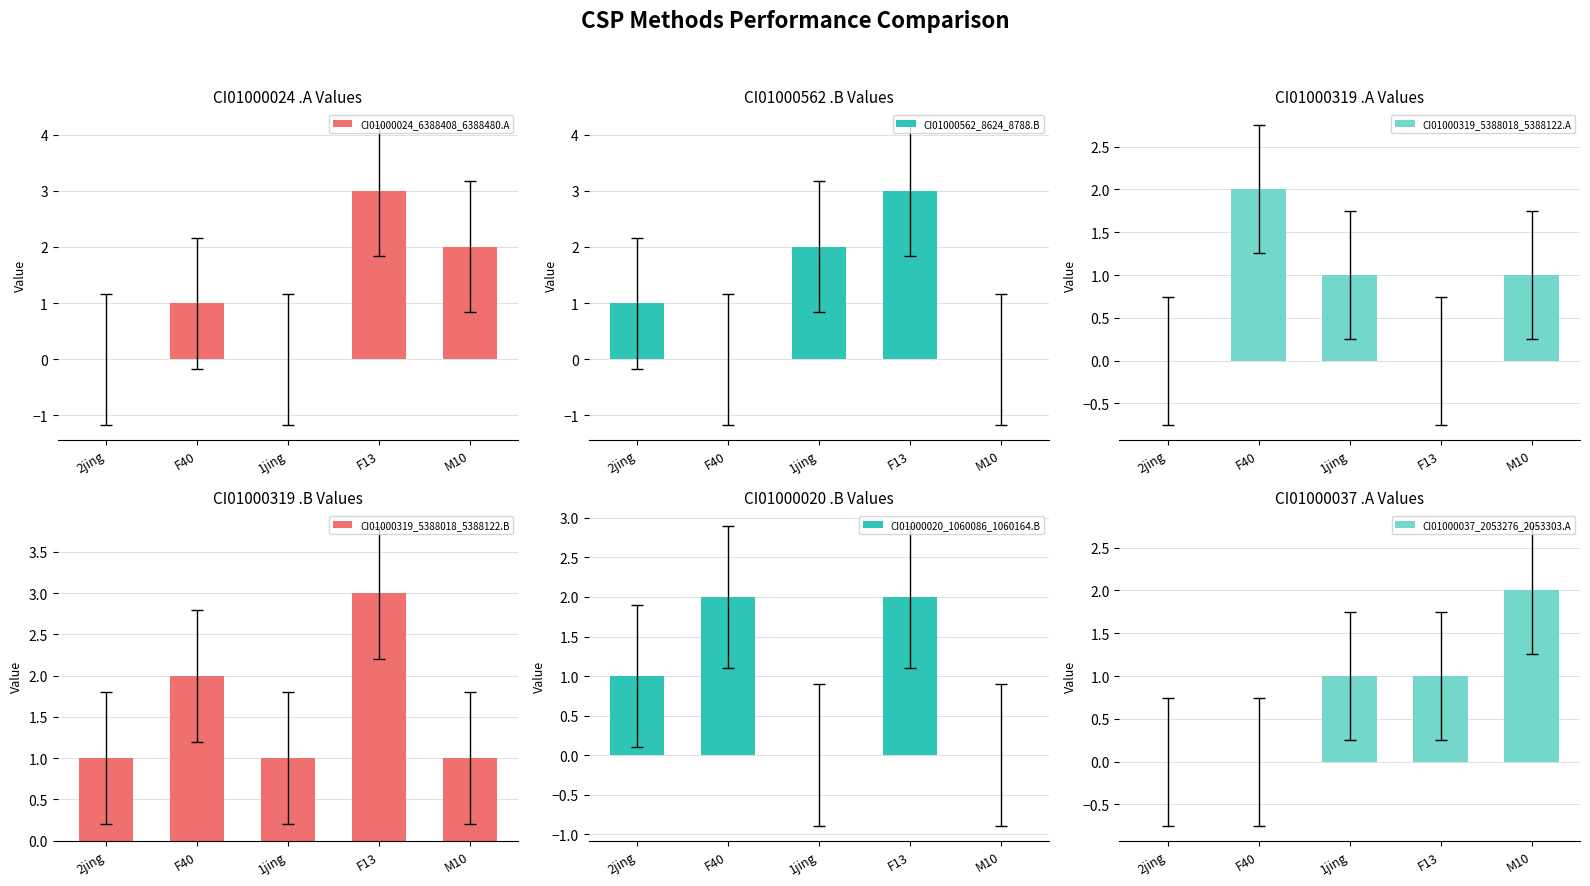

Where is CI01000562_8624_8788.B nearest to the value 1?

2jing